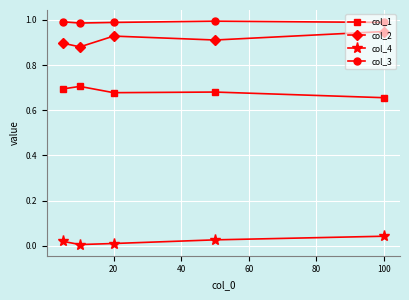

Which series has the largest total across all categories?

col_3